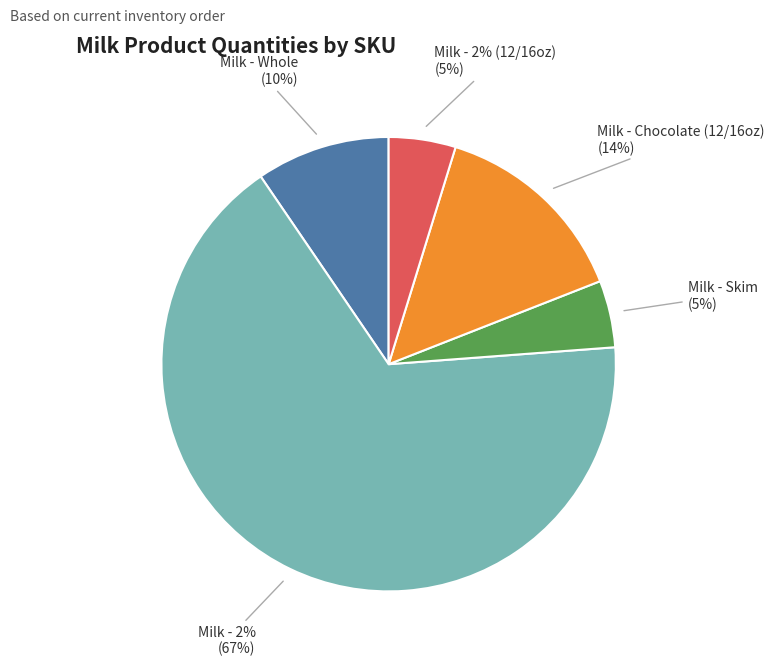

How much of the chart is everything except twog?

33.3%